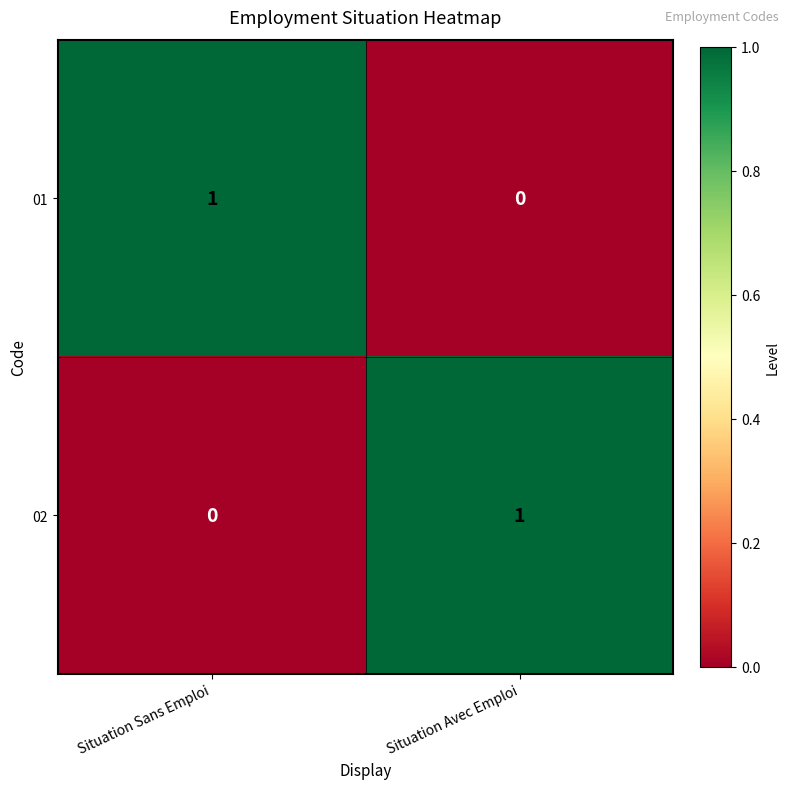

At which label does 02 reach its peak?

Situation Avec Emploi